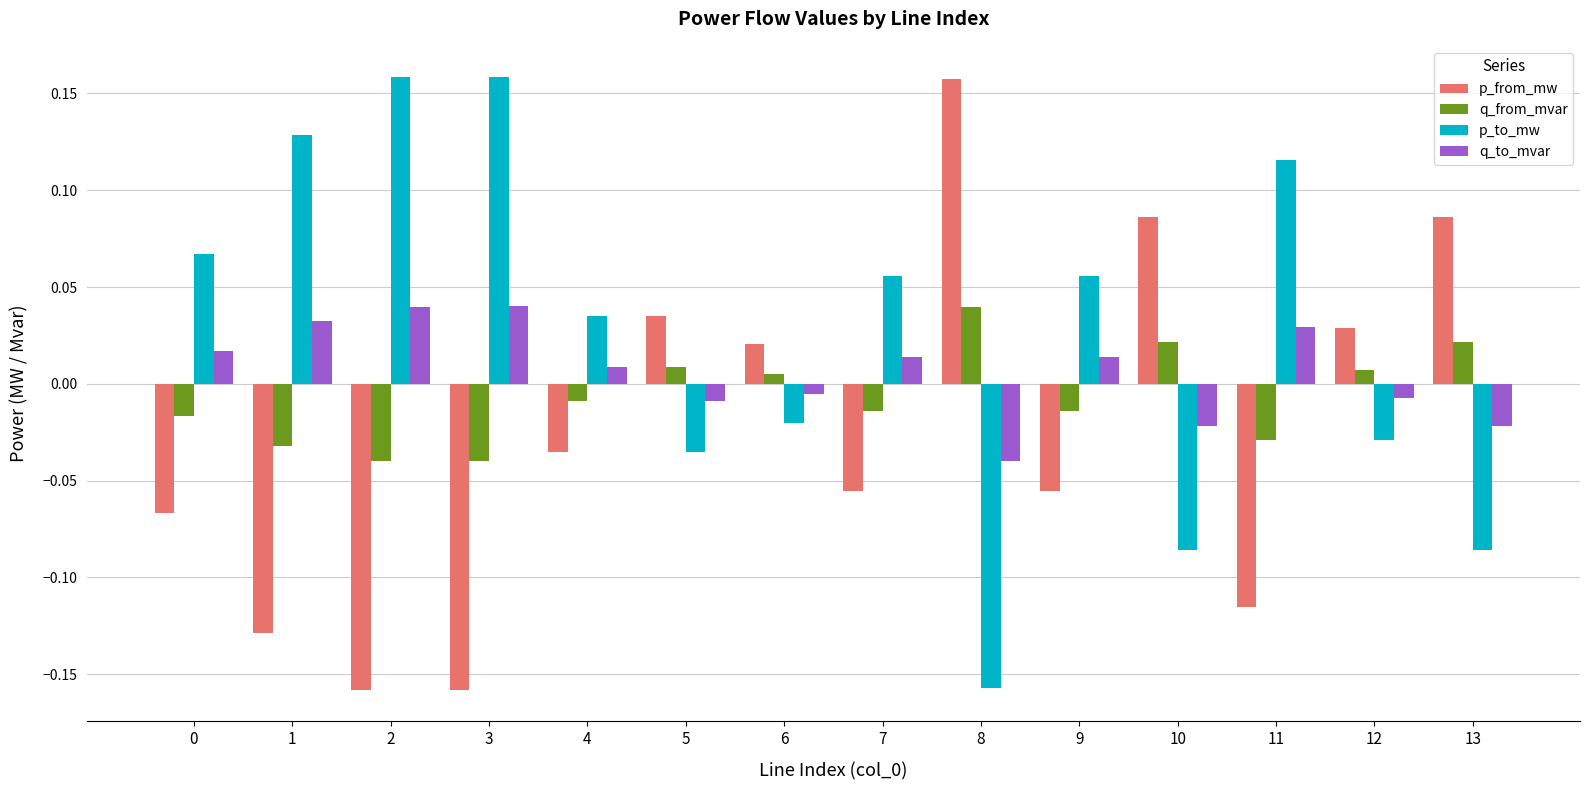

At how many categories does at least one series exceed 0?

14